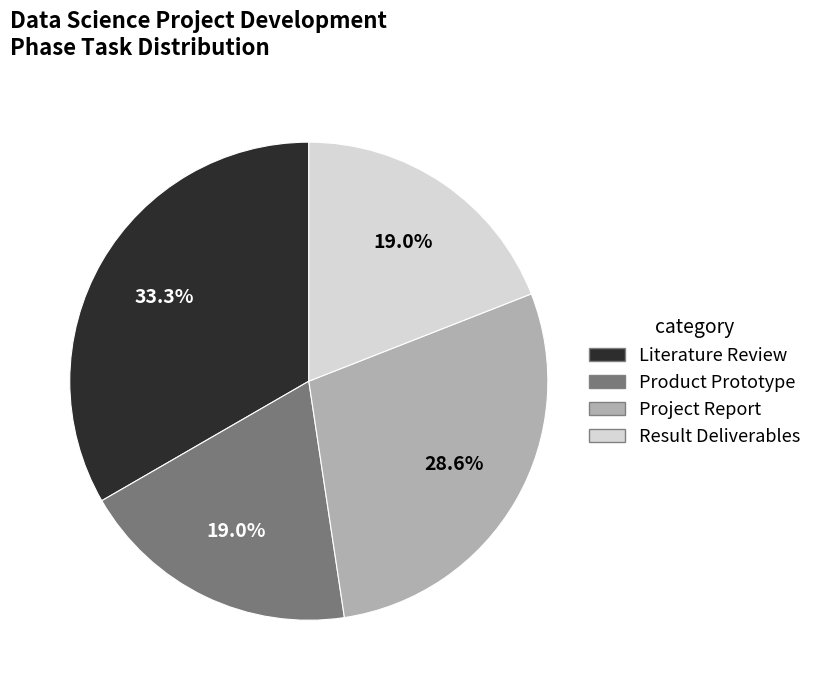

Is there any slice that represents more than half of the pie?

No